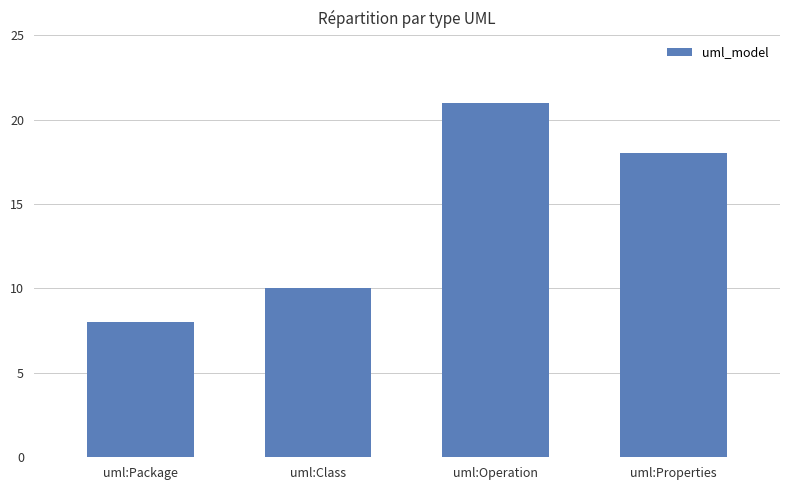

What is the sum of the values at uml:Package and uml:Class?

18